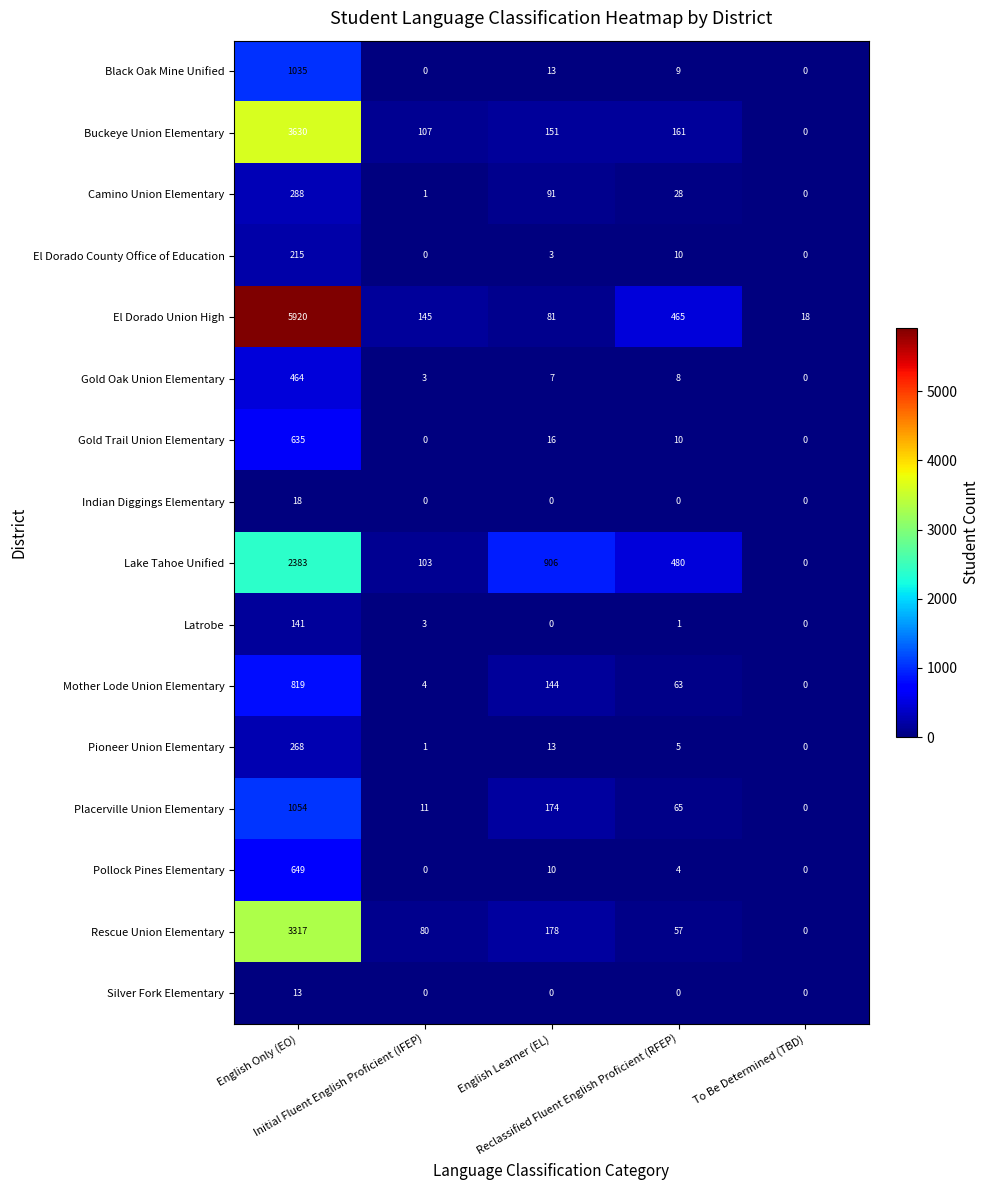

How many values in Indian Diggings Elementary are above zero?

1